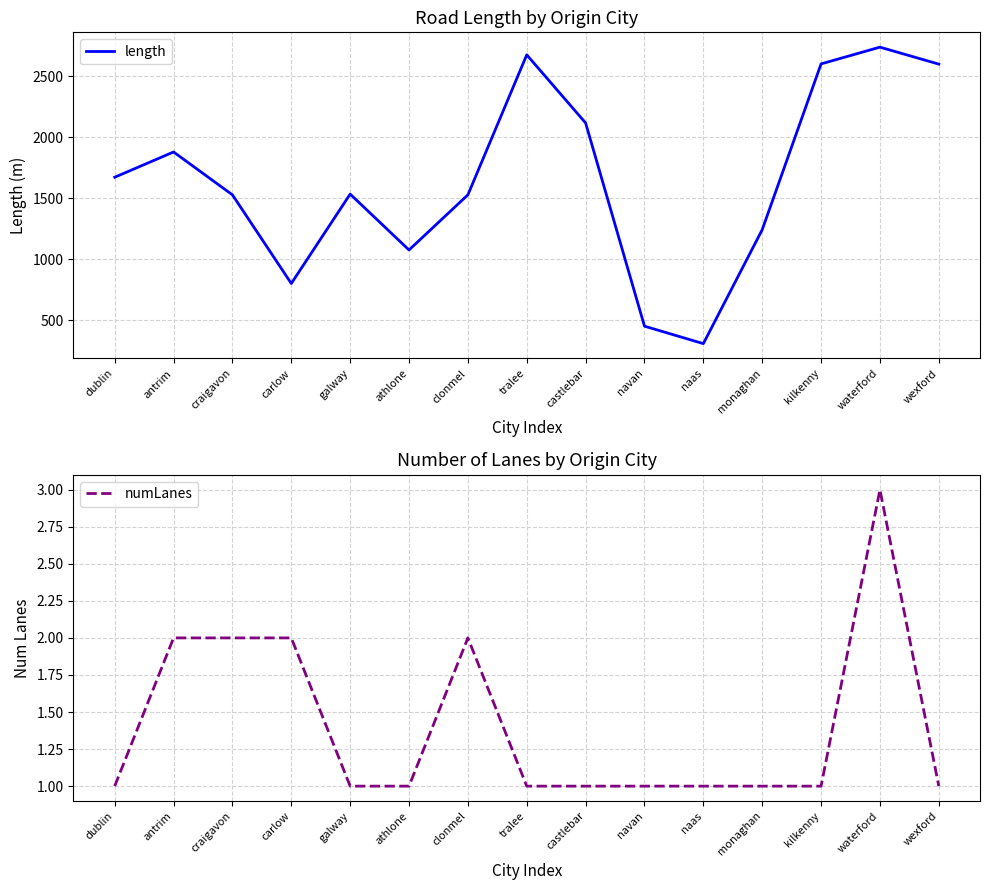

What is the highest value of the numLanes series?

3